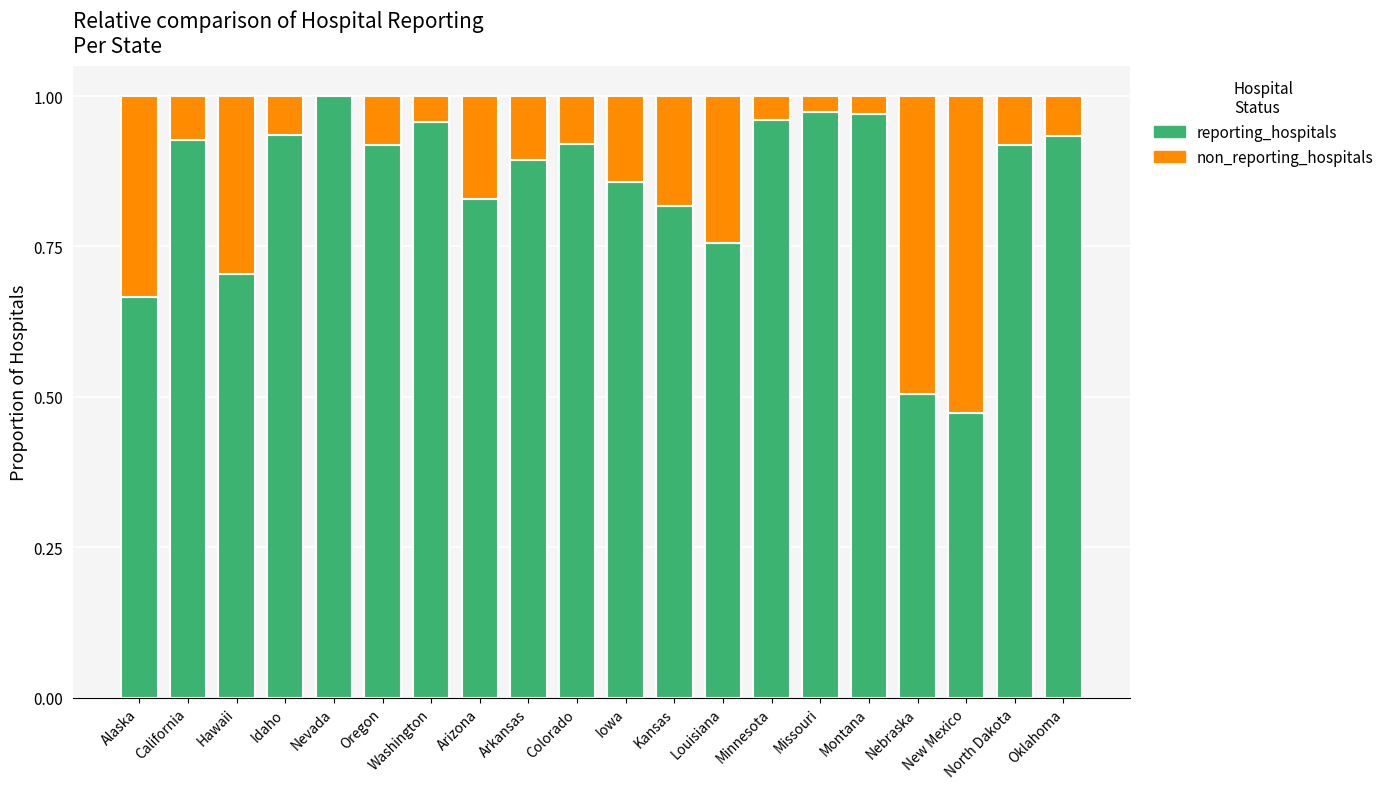

Are the bars grouped side by side (vs. stacked)?

No